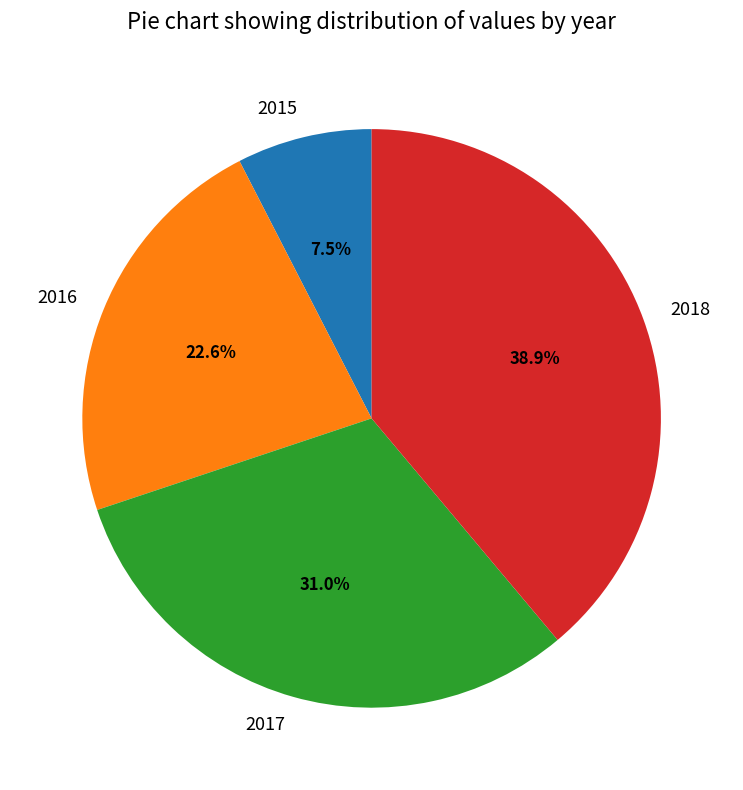

How many slices are in this pie chart?

4